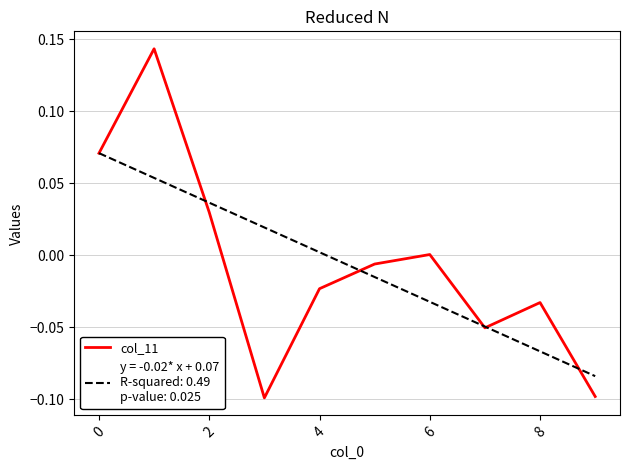

Does the chart display data point markers on the line(s)?

No